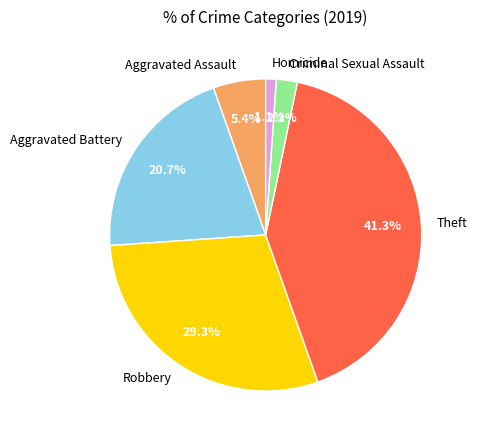

To the nearest percent, what percentage of the pie is Aggravated Battery?

21%